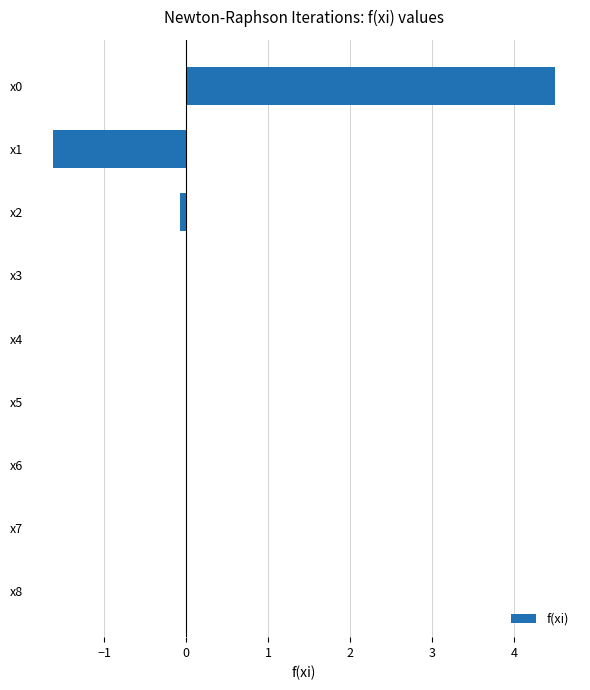

True or false: the data shows 6.9 at x0.

False